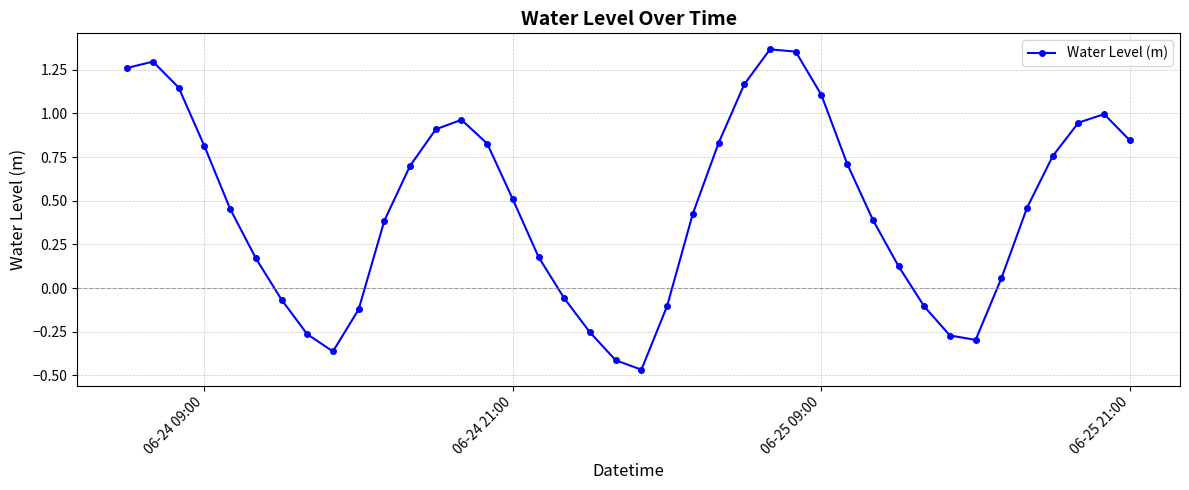

What is the difference between the second highest and minimum values?

1.8